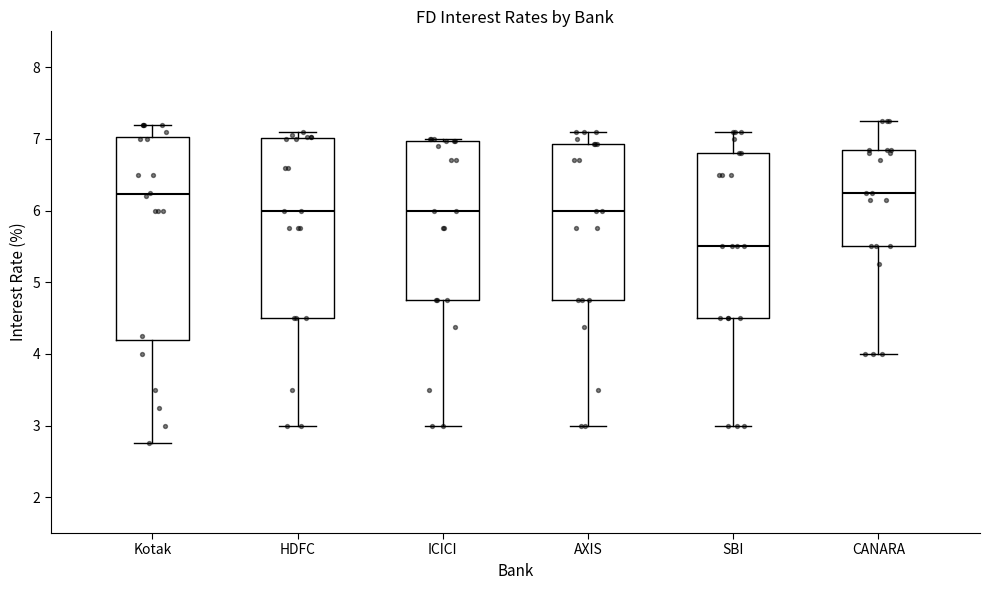

Reading left to right, read every box against the y-axis: the position of its median line, the range the box covers, and the ends of its whiskers. The values are not printed on the chart, so give them approximately, as read against the axis.

Kotak: median 6.2, box 4.2 to 7.0, whiskers 2.8 to 7.2
HDFC: median 6.0, box 4.5 to 7.0, whiskers 3.0 to 7.1
ICICI: median 6.0, box 4.8 to 7.0, whiskers 3.0 to 7.0 (just above the box's upper edge)
AXIS: median 6.0, box 4.8 to 6.9, whiskers 3.0 to 7.1
SBI: median 5.5, box 4.5 to 6.8, whiskers 3.0 to 7.1
CANARA: median 6.3, box 5.5 to 6.9, whiskers 4.0 to 7.3